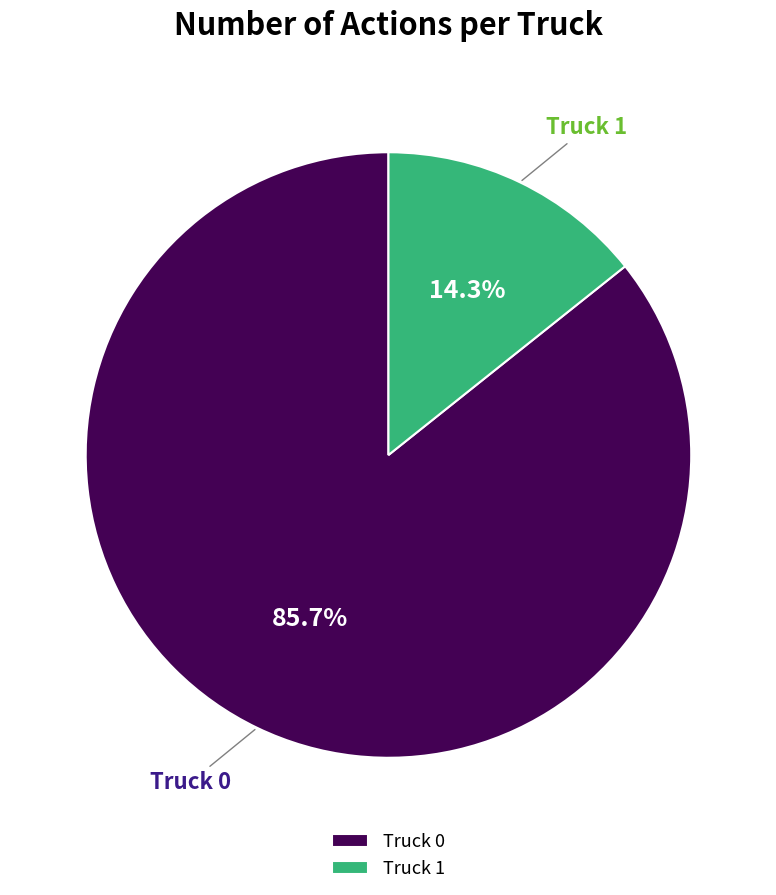

How many slices are in this pie chart?

2